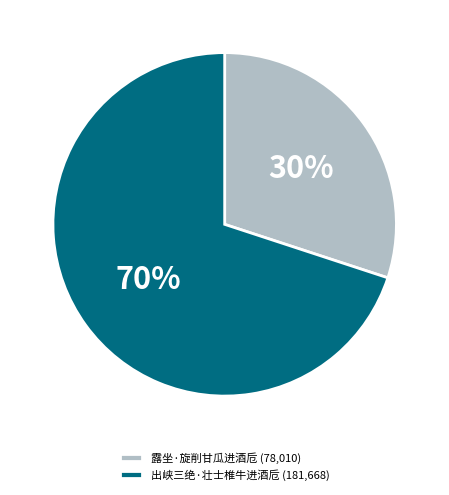

How many segments does this pie chart have?

2